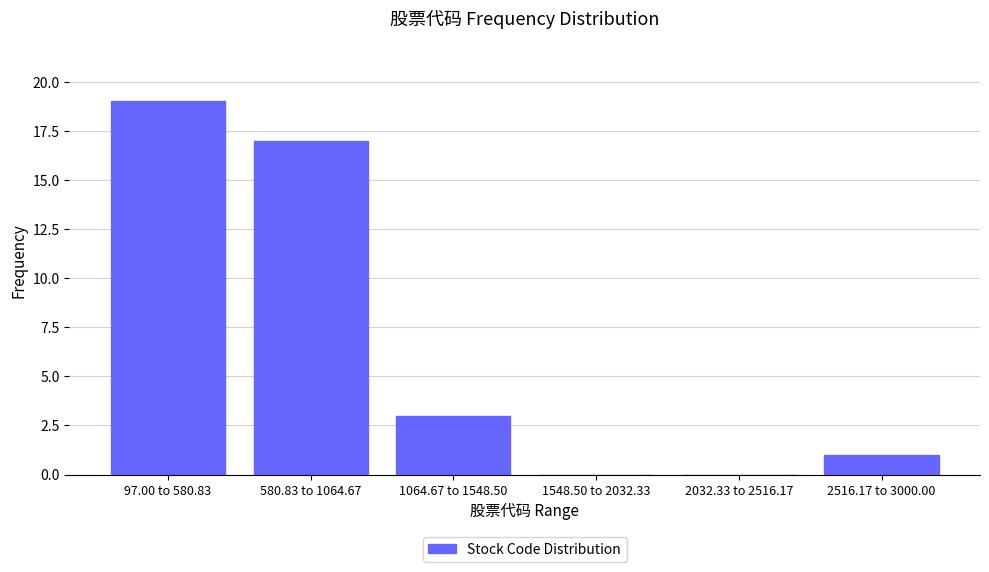

Reading left to right, what are all the values shown in this chart?

97.00 to 580.83=19	580.83 to 1064.67=17	1064.67 to 1548.50=3	1548.50 to 2032.33=0	2032.33 to 2516.17=0	2516.17 to 3000.00=1